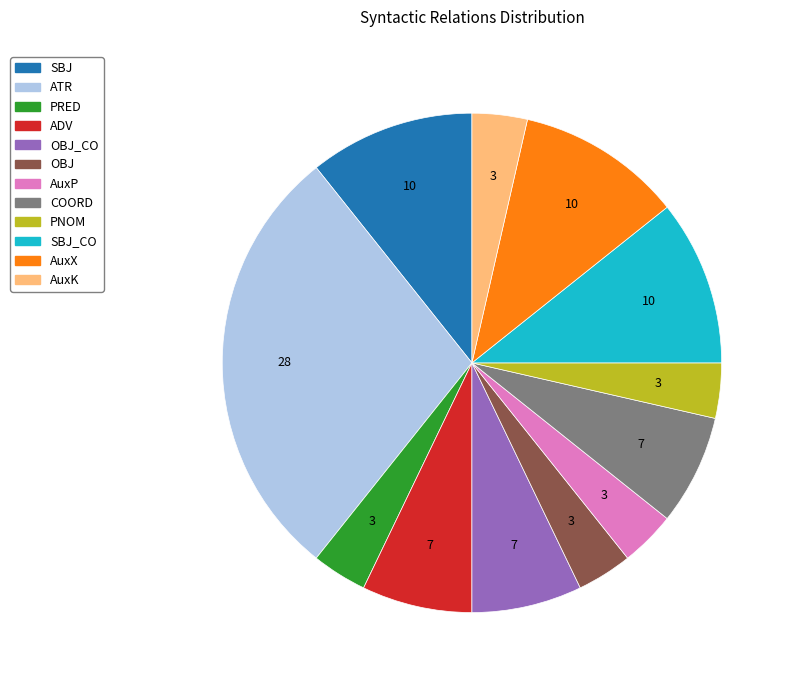

Is there a majority slice in this chart?

No